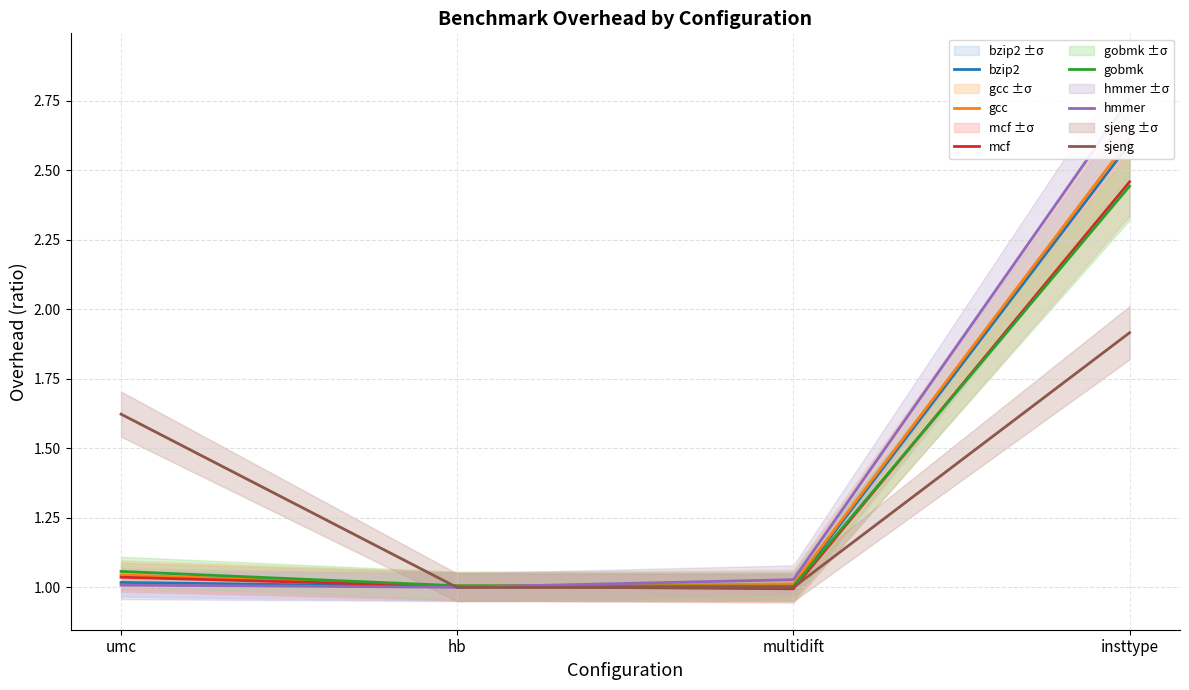

Reading left to right, extract all data points from this chart.

bzip2: 1.0	1.0	1.0	2.6
gcc: 1.0	1.0	1.0	2.6
mcf: 1.0	1.0	1.0	2.5
gobmk: 1.1	1.0	1.0	2.4
hmmer: 1.0	1.0	1.0	2.8
sjeng: 1.6	1.0	1.0	1.9